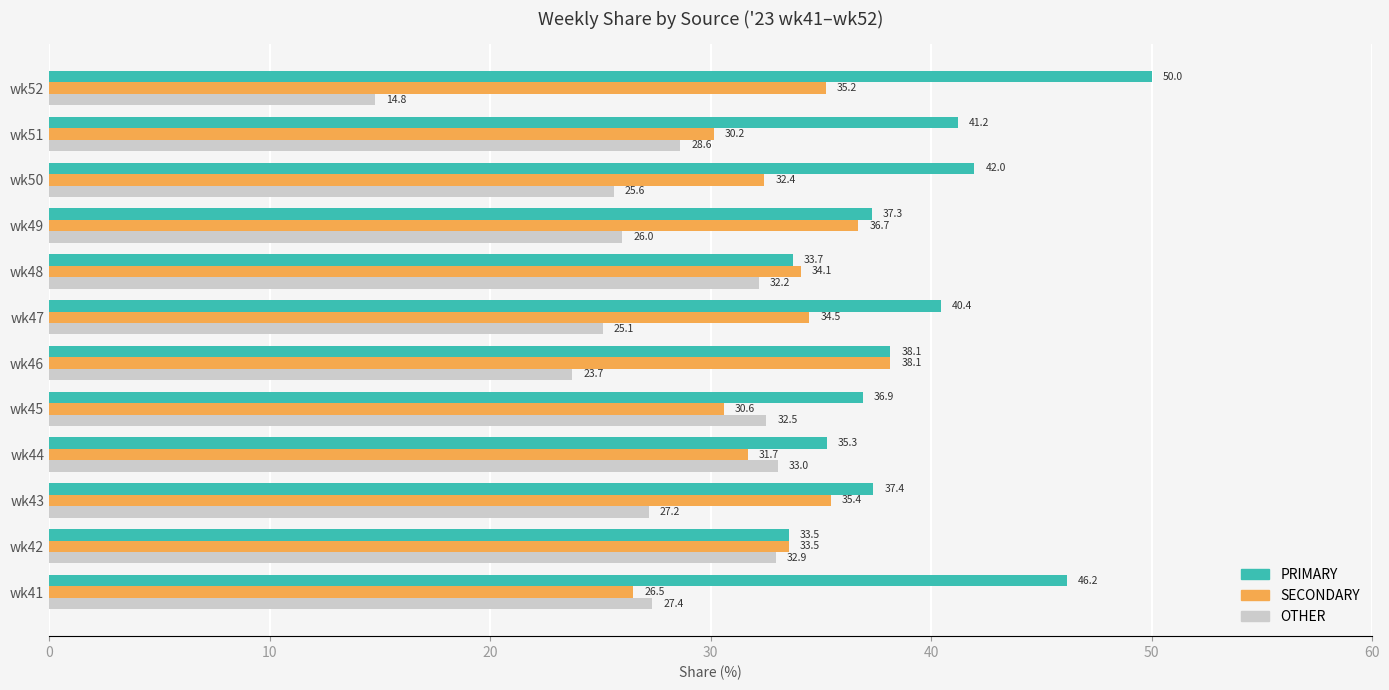

What is the average value of the OTHER series?

27.4